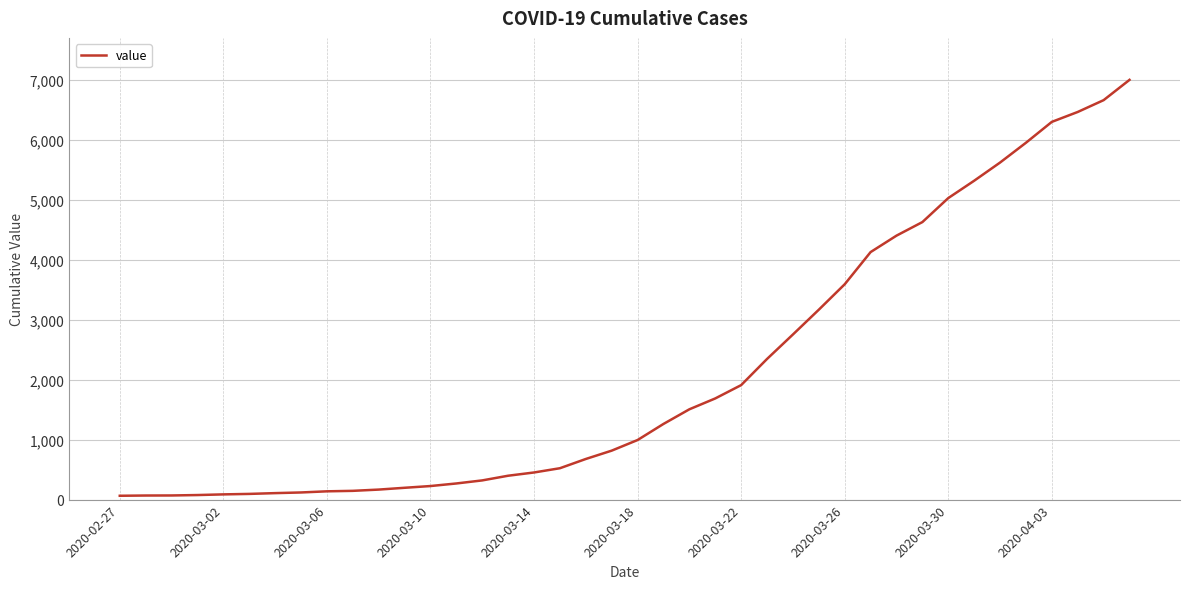

What is the maximum value shown in the chart?

6995